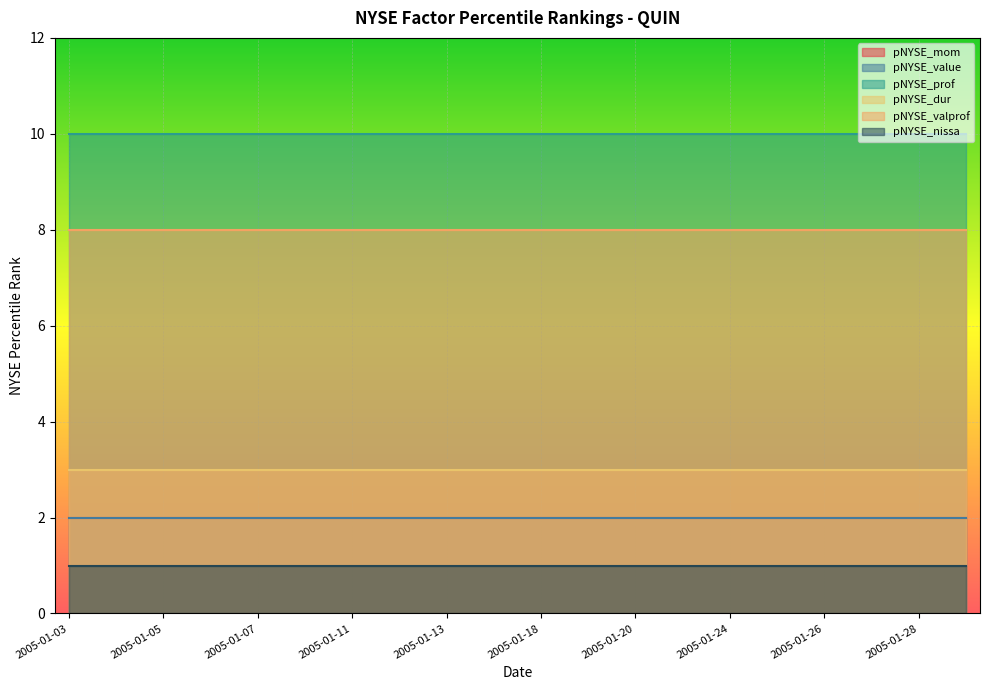

How many lines are shown in the chart?

6